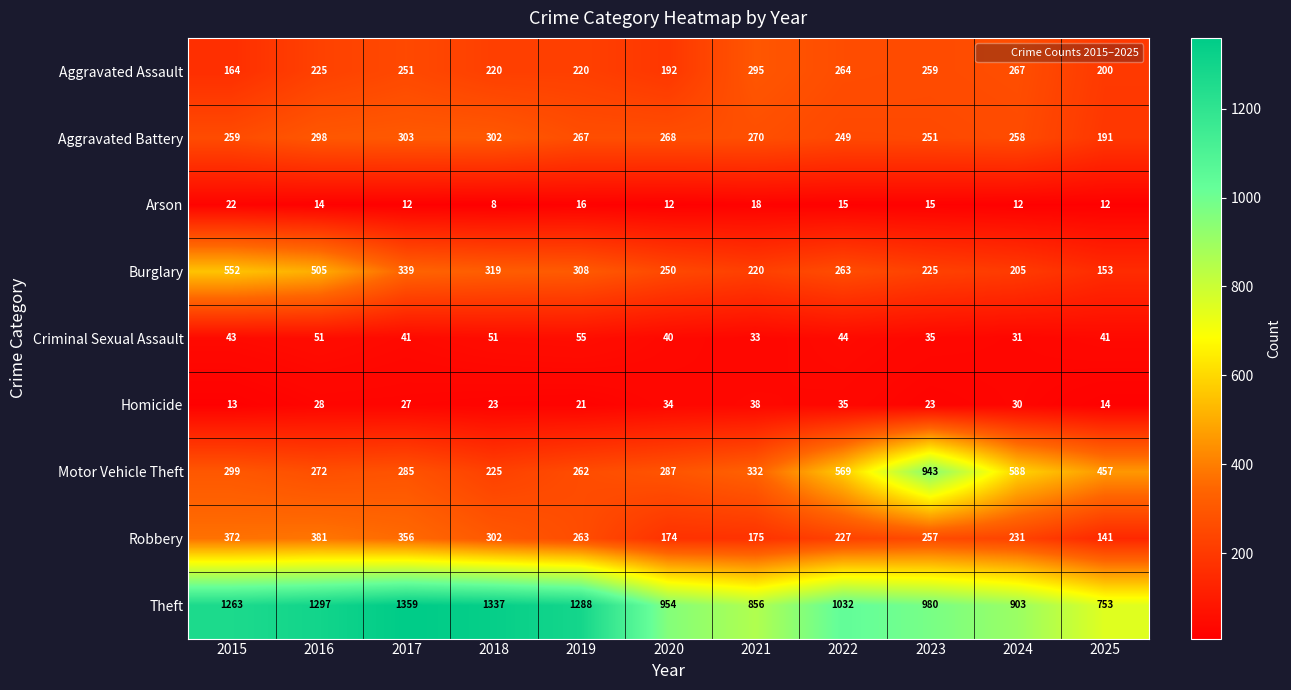

Which series has the widest spread of values?

Motor Vehicle Theft